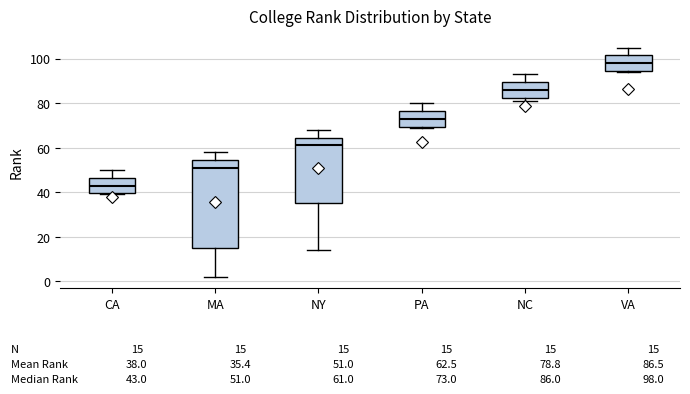

Comparing the boxes themselves (not the whiskers), which one is the tallest?

MA